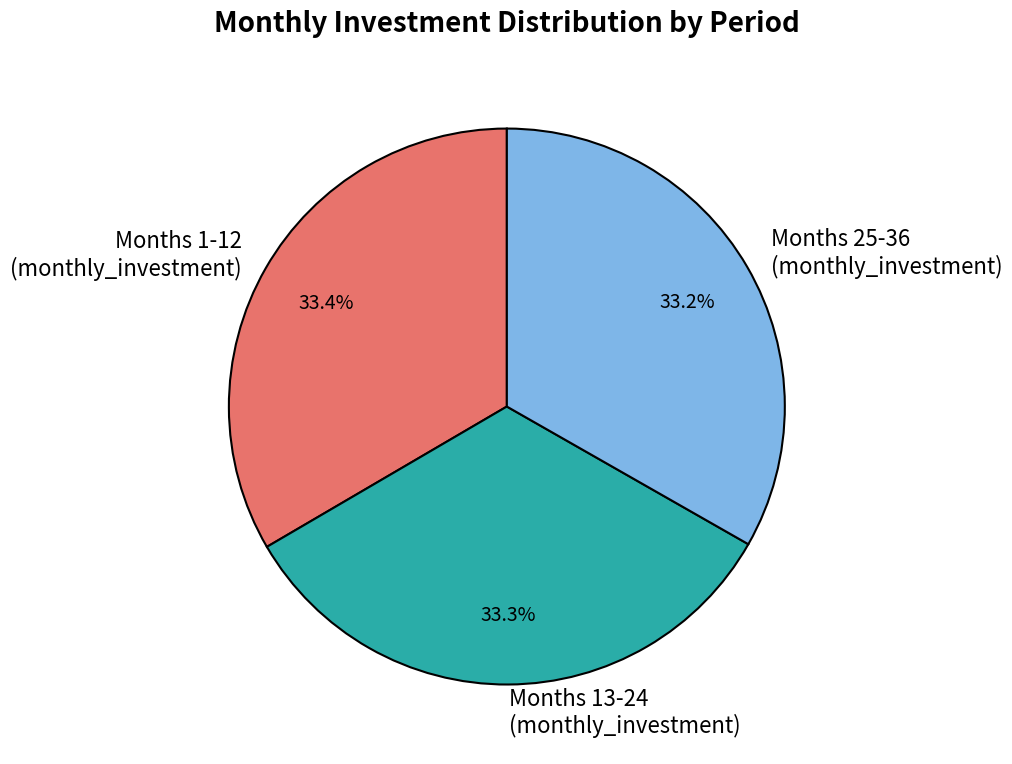

Approximately how many times larger is the value at Months 25-36 (monthly_investment) compared to Months 13-24 (monthly_investment)?

1.0